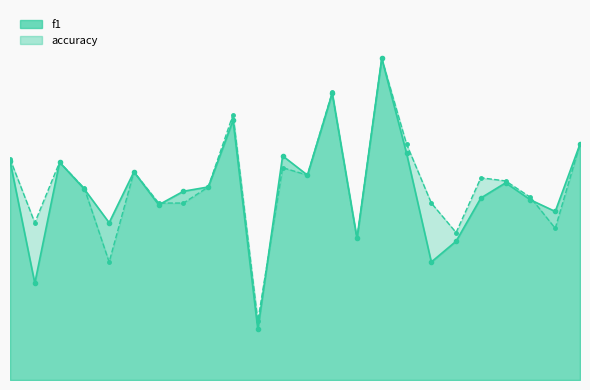

Does the chart display data point markers on the line(s)?

Yes